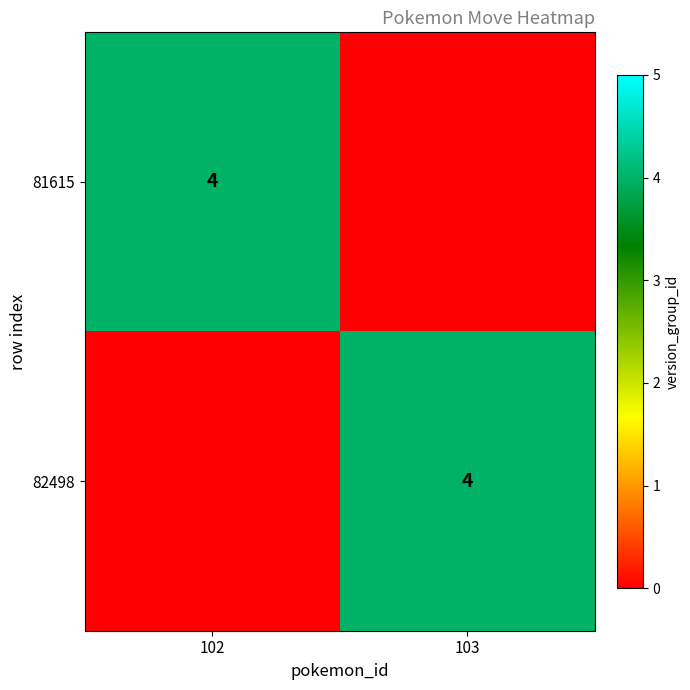

Is it true that 81615 equals 4 at 102?

True